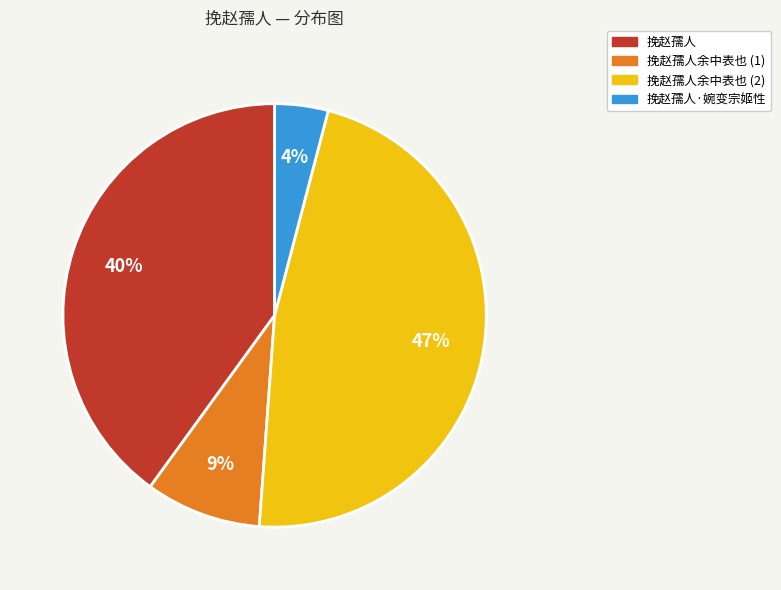

Does any single category account for the majority?

No